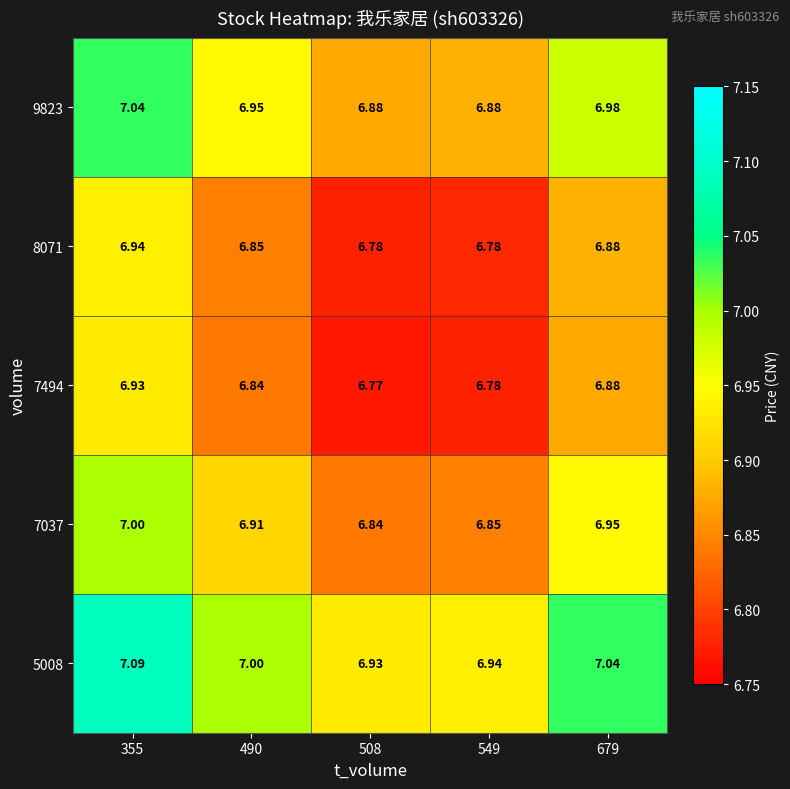

Which series has the largest total across all categories?

5008